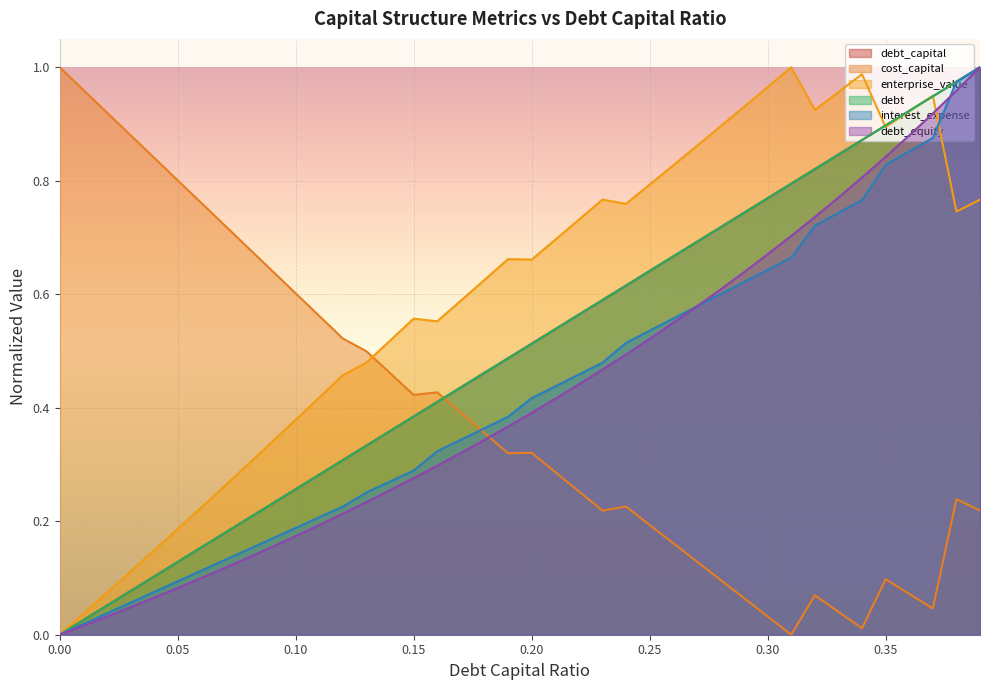

What is the value of the enterprise_value point at the 9th from the left?

0.3